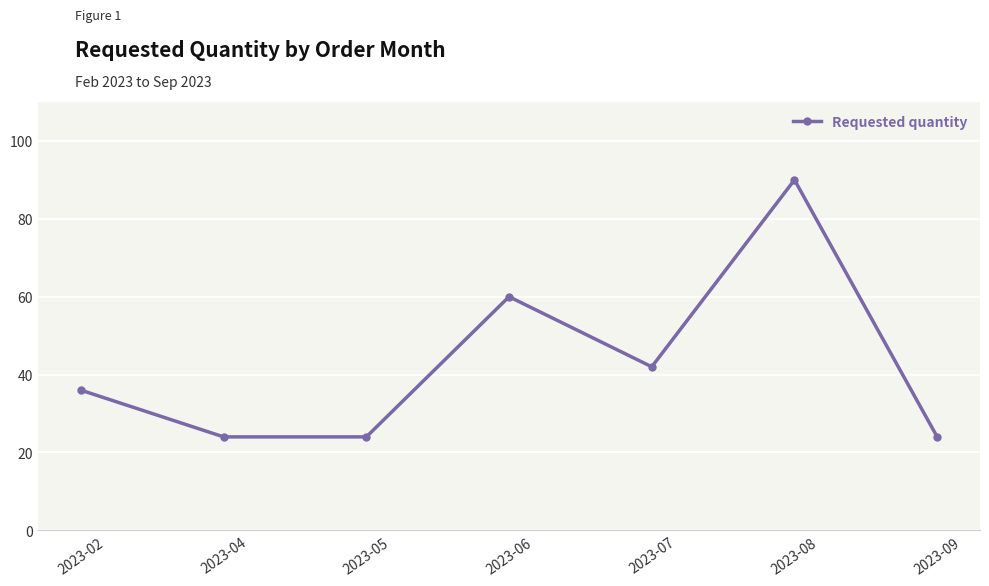

What is the value of the 7th point from the left?

24